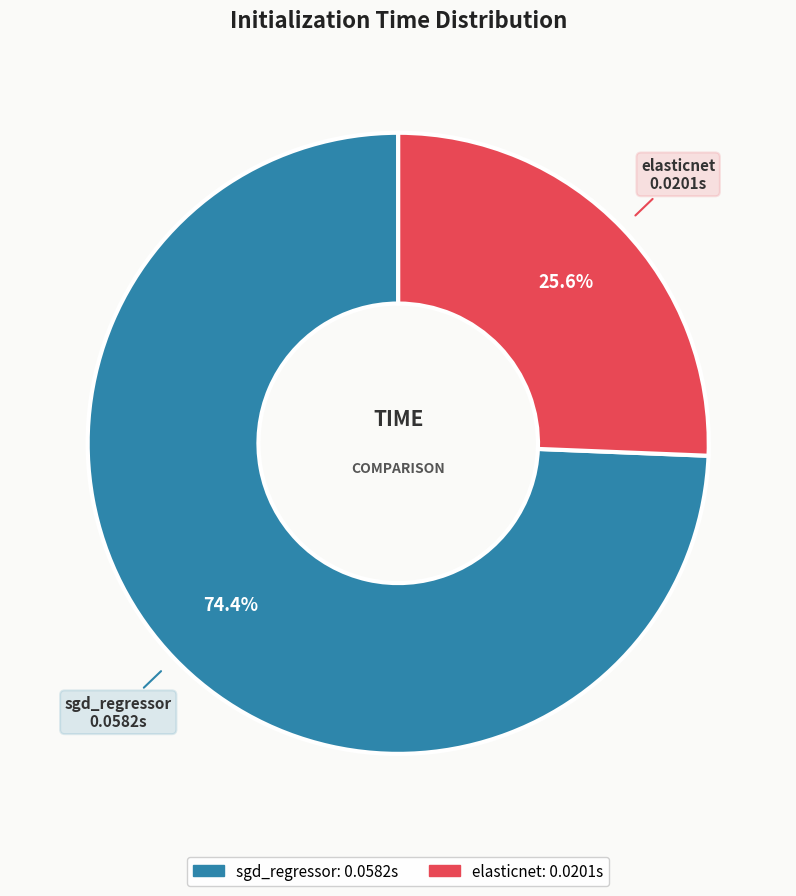

Does sgd_regressor represent more than half of the total?

Yes